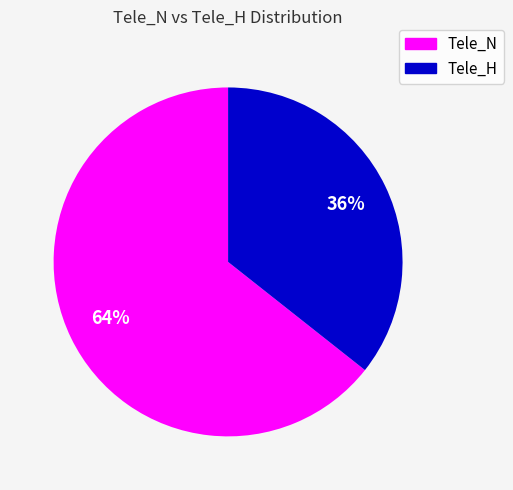

To the nearest percent, what is the average slice percentage?

50%